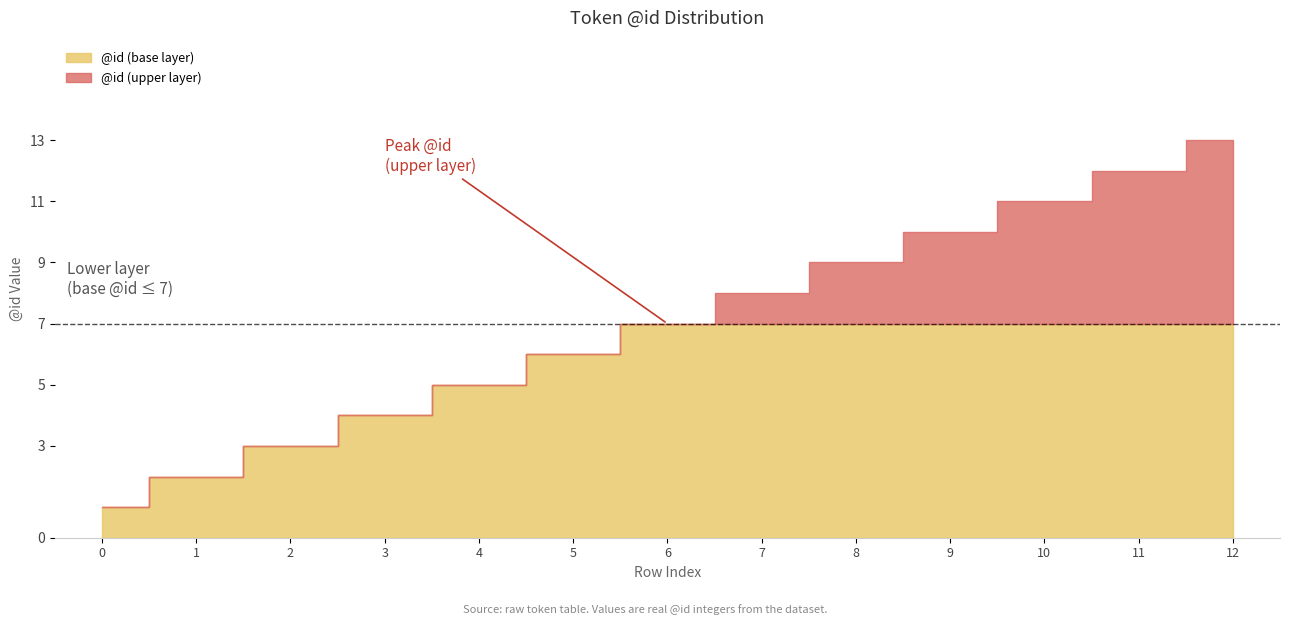

Reading right to left, extract all data points from this chart.

12=13	11=12	10=11	9=10	8=9	7=8	6=7	5=6	4=5	3=4	2=3	1=2	0=1